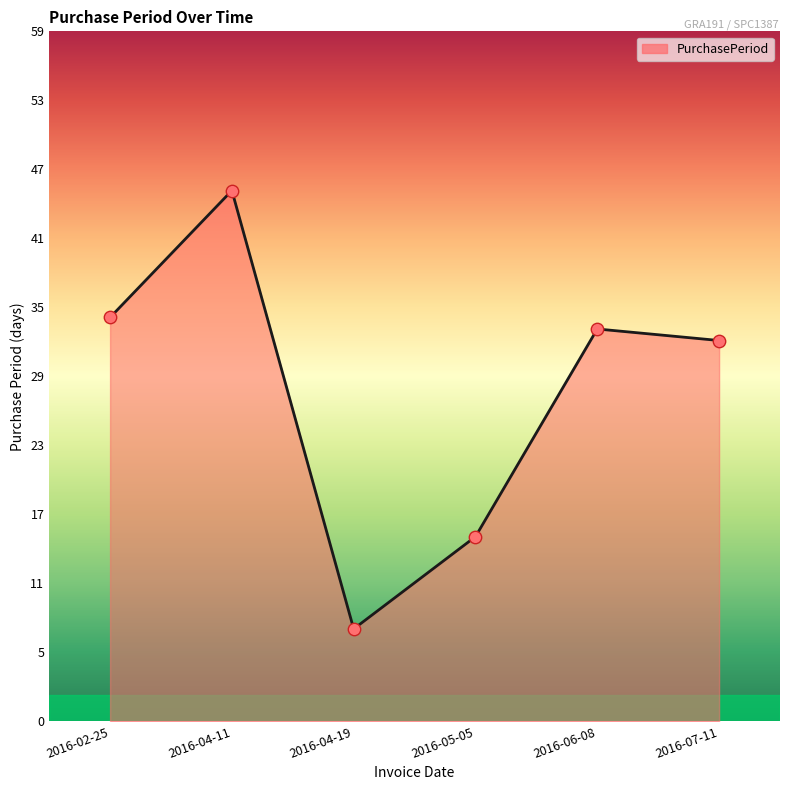

What is the ratio of the value at 2016-04-11 to the value at 2016-06-08?

1.4